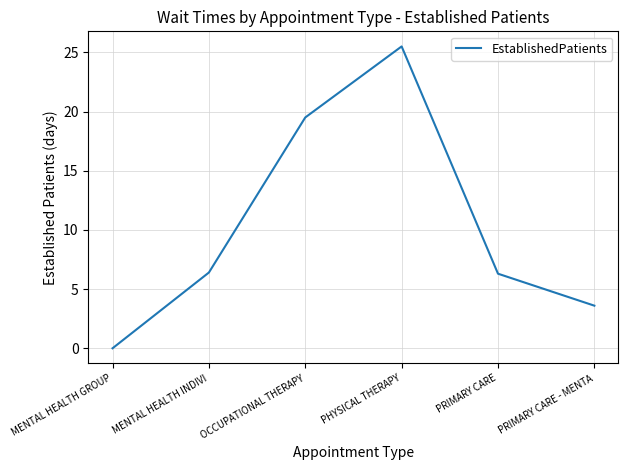

What is the difference between the maximum and second lowest values?

21.9